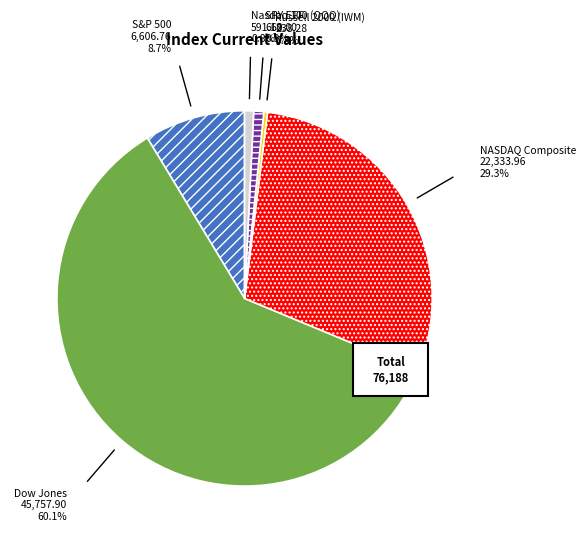

What percentage do S&P 500 and Russell 2000 (IWM) together represent?

9.0%